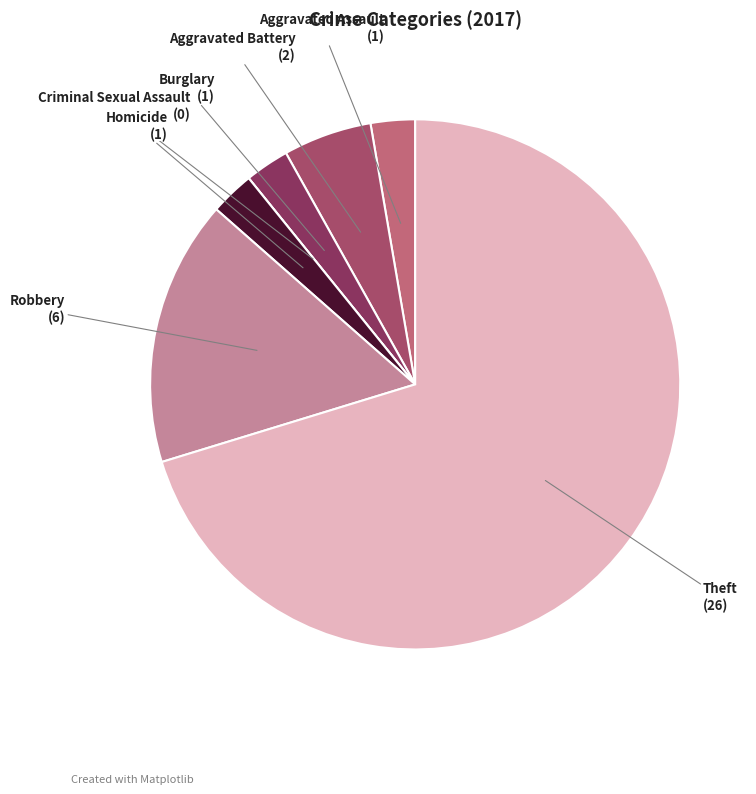

What is the largest slice in the pie chart?

Theft